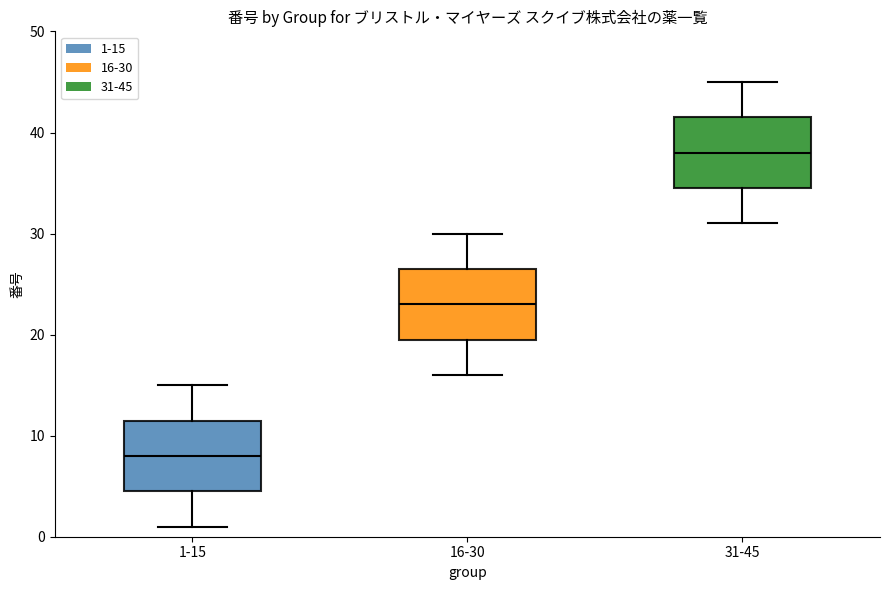

Which box's median line is the highest?

31-45